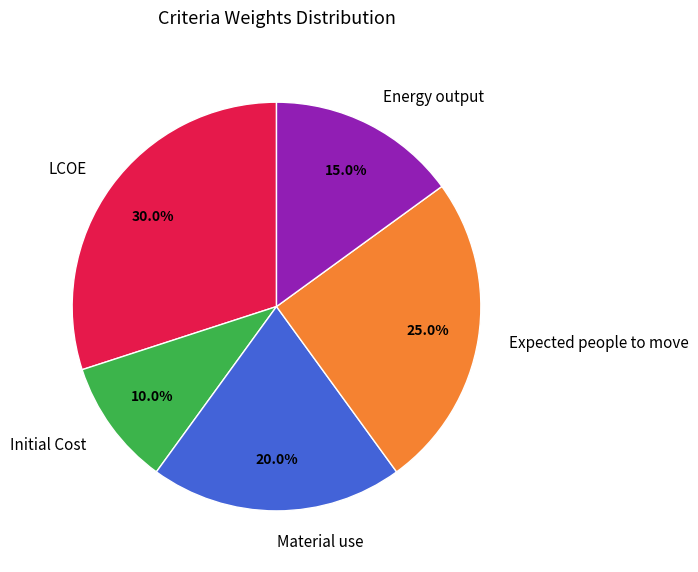

To the nearest percent, what is the average slice percentage?

20%